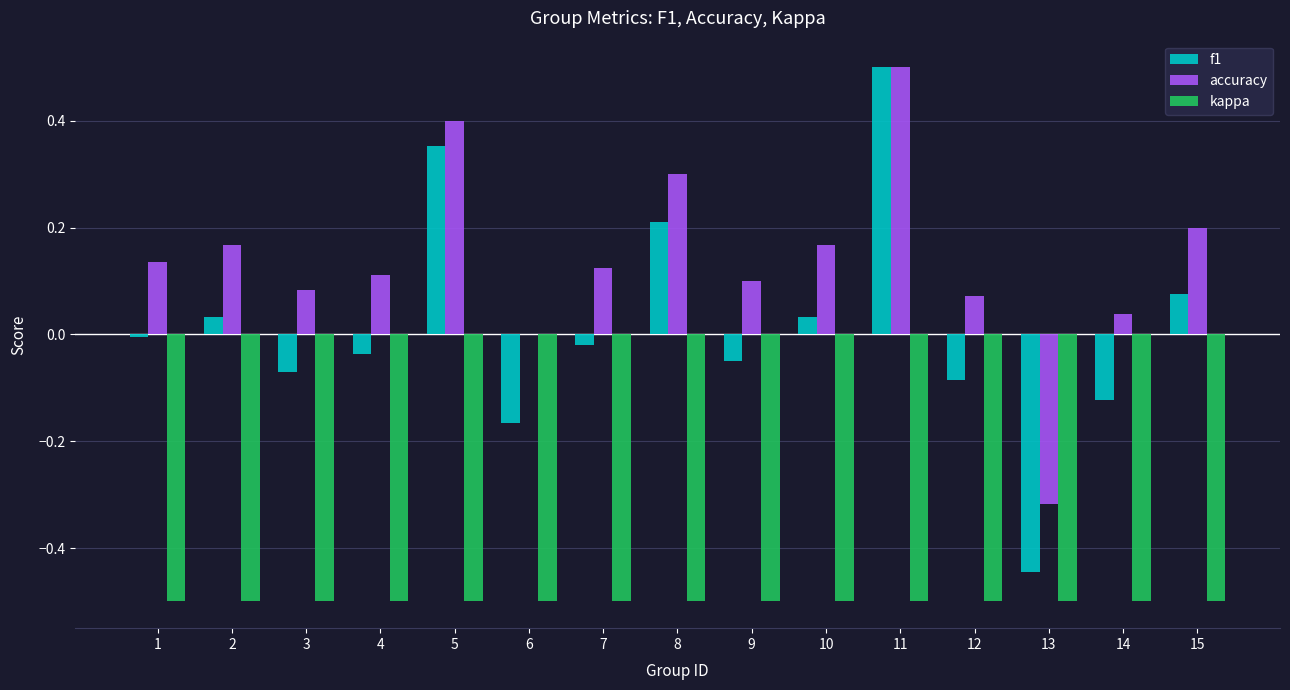

True or false: f1 has a value of 0.4 at 5.

True